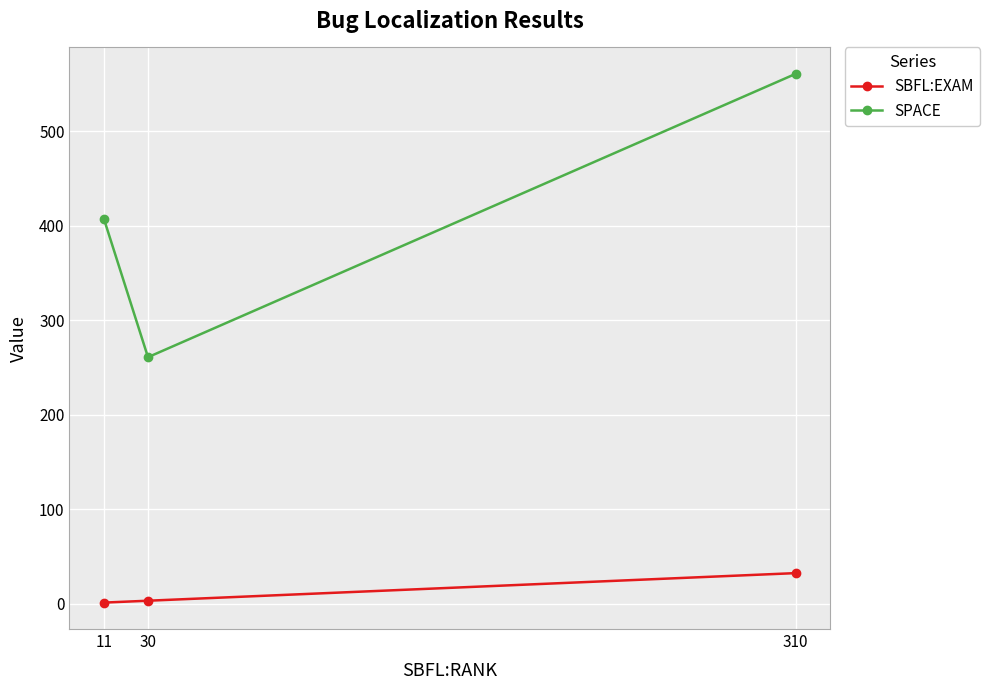

How many lines are shown in the chart?

2